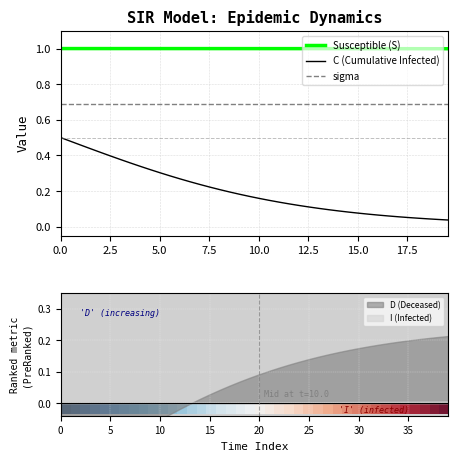

True or false: sigma and C (Cumulative Infected) cross at least once.

False